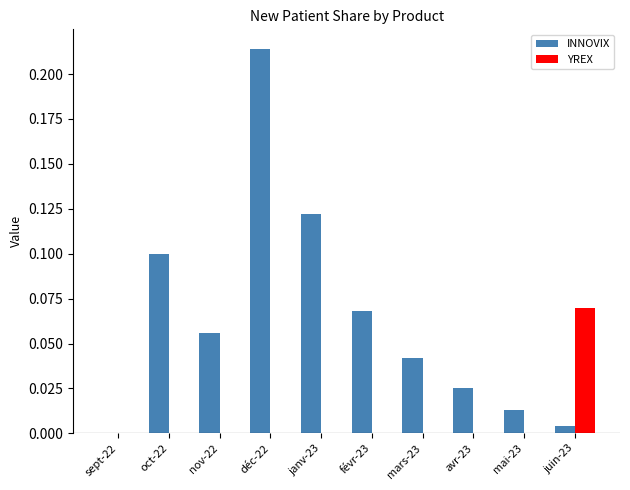

Count the number of data series in this chart.

2